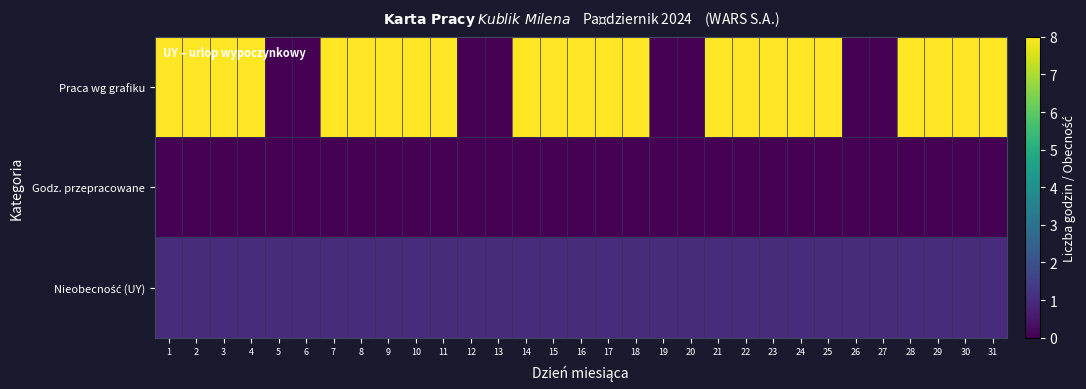

What is the maximum value shown in the chart?

8